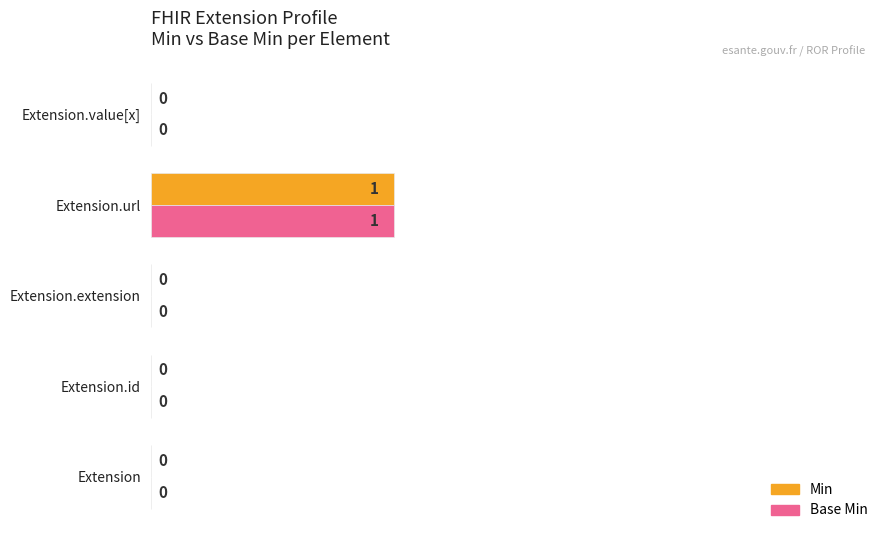

True or false: Base Min has a value of 0.0 at Extension.

True